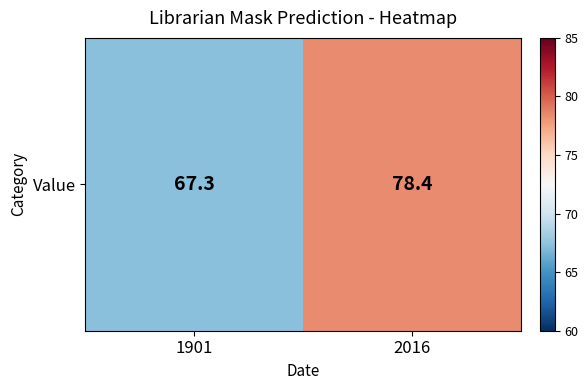

Rank the categories by value from highest to lowest.

2016, 1901